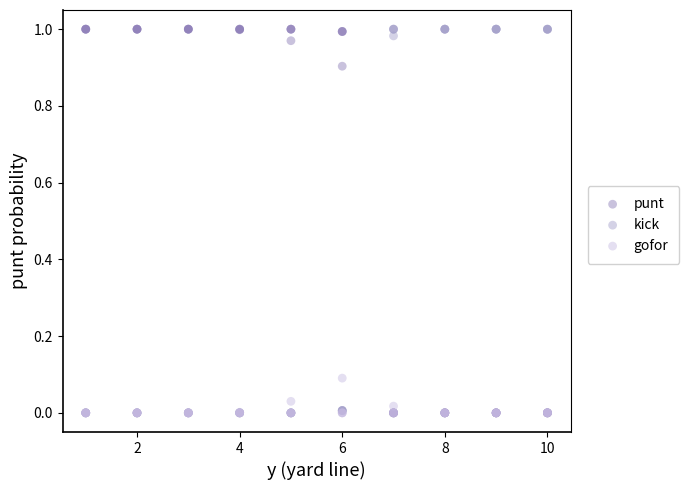

What are all the series names shown in the legend?

punt, kick, gofor